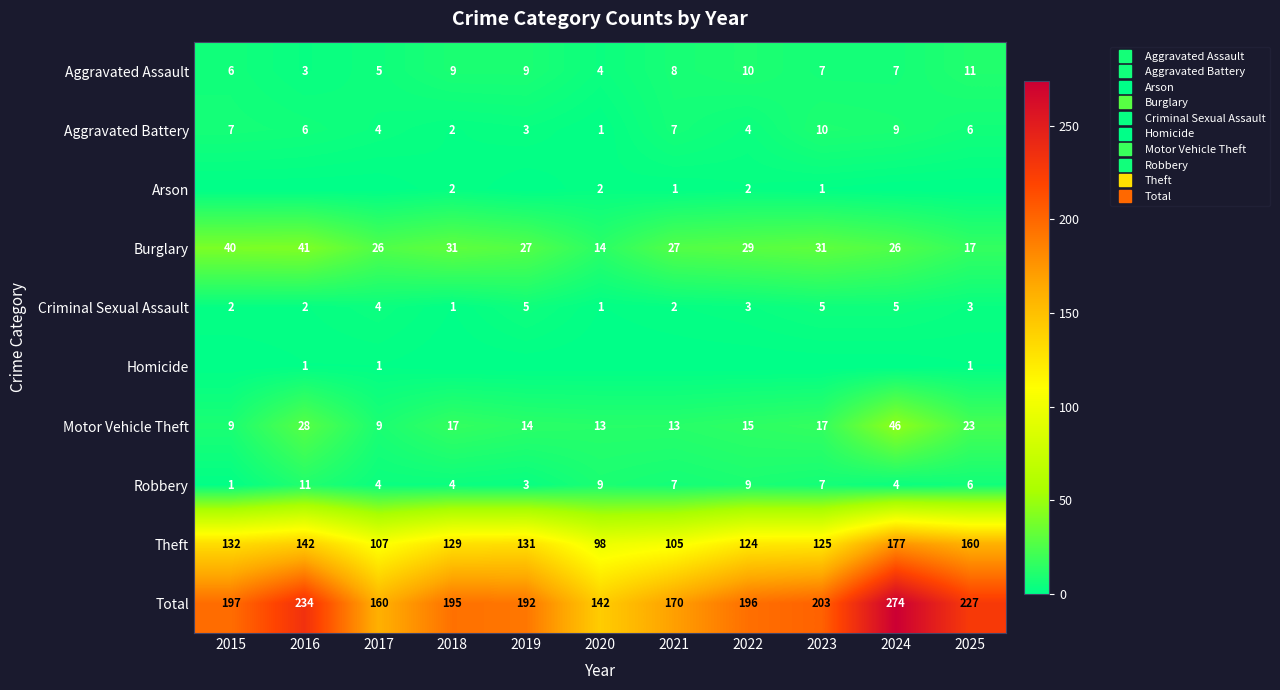

Which series has the largest total across all categories?

Total